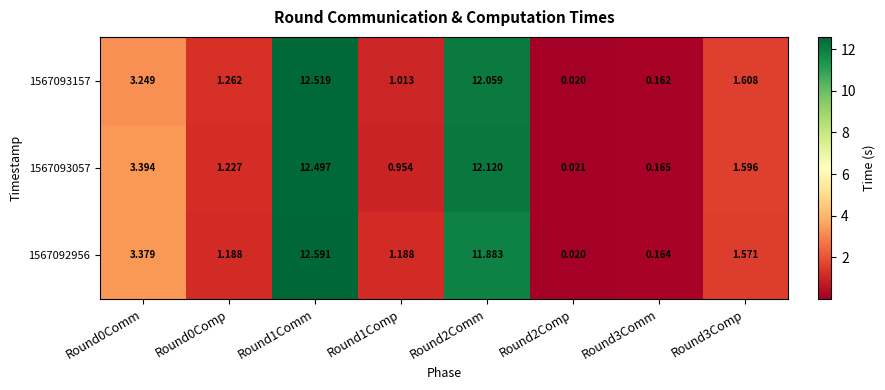

Is the value of 1567093057 at Round2Comp greater than the value of 1567093157 at Round2Comp?

Yes